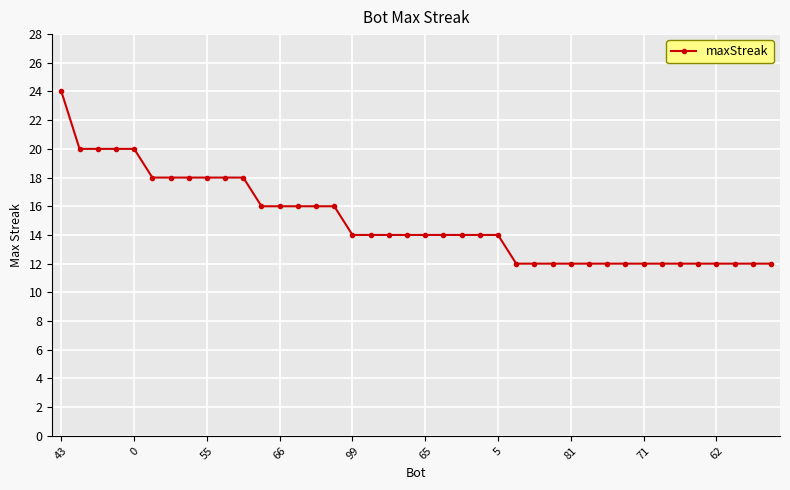

What is the maximum value shown in the chart?

24